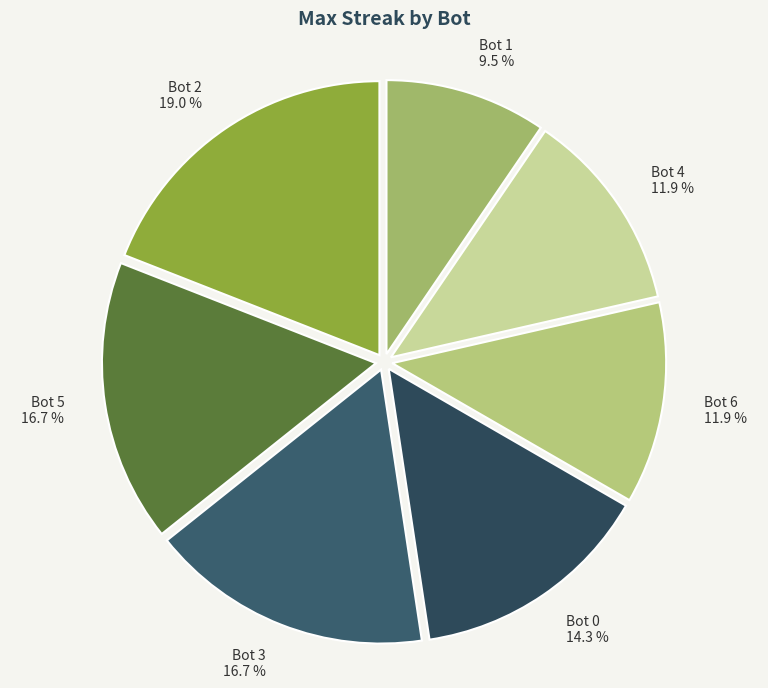

Which slice is the smallest?

Bot 1